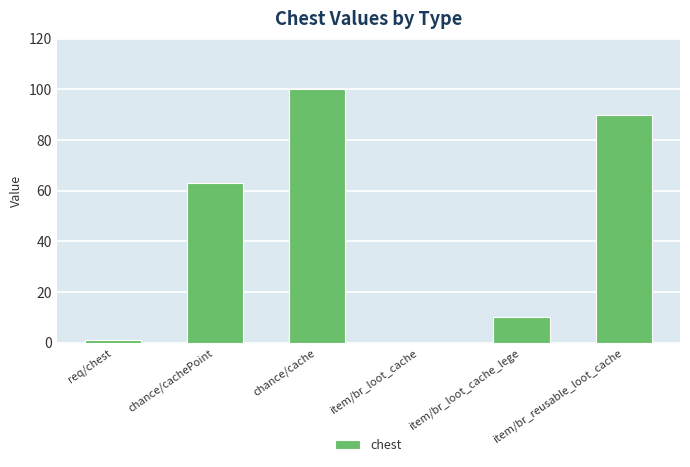

Reading right to left, extract all data points from this chart.

90	10	0	100	63	1